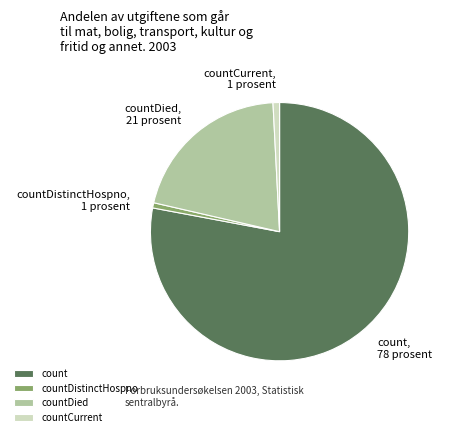

Between countCurrent and count, which is larger?

count